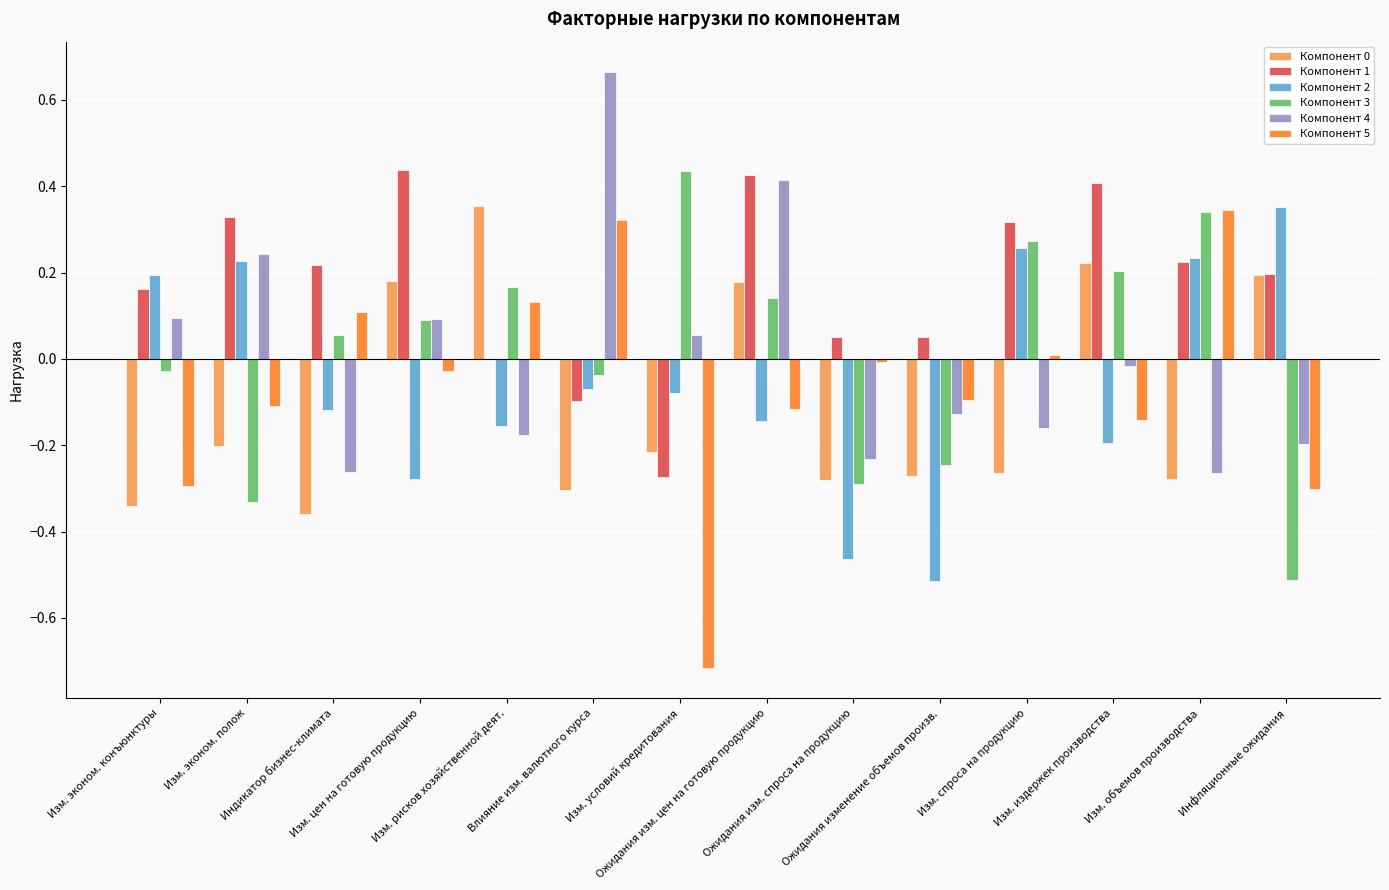

Which series has the largest total across all categories?

Компонент 1